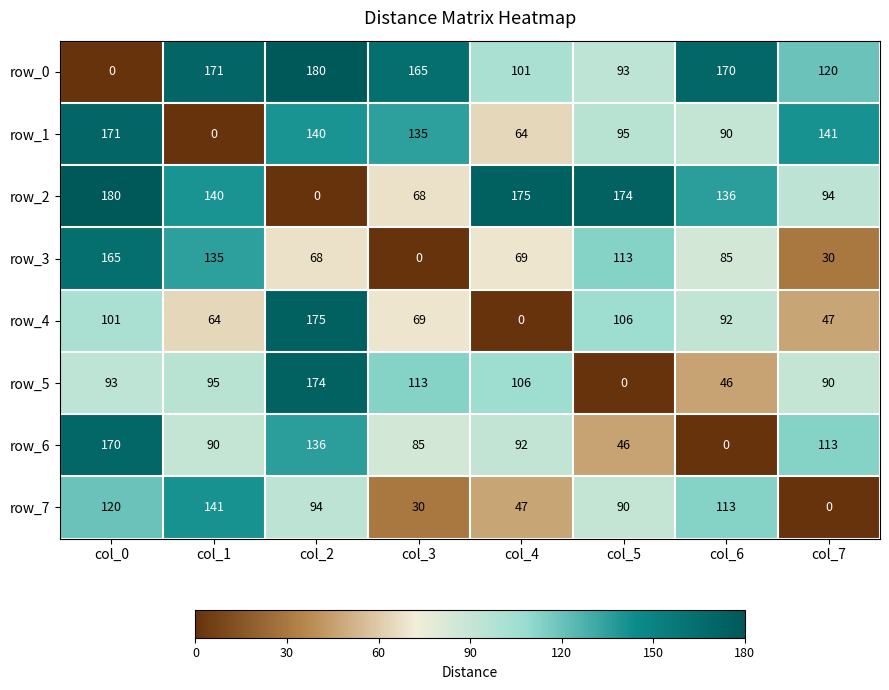

True or false: row_0 has a value of 1.1 at col_7.

False